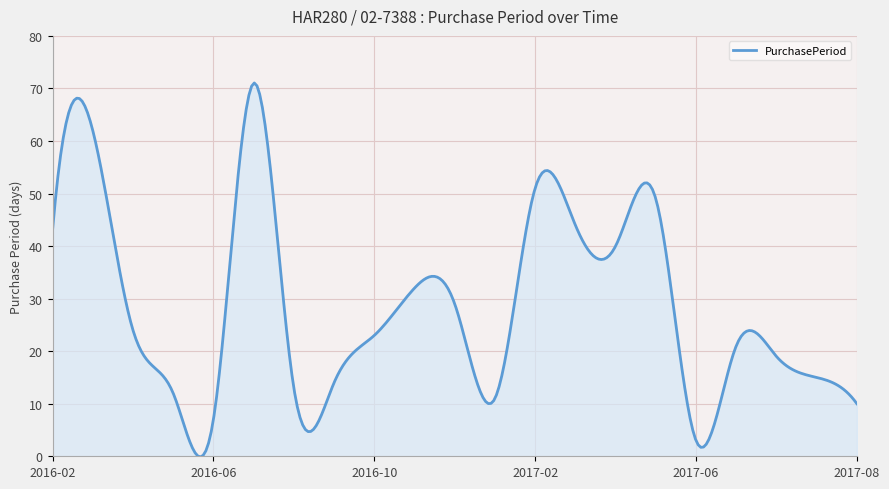

What is the greatest value displayed?

71.0